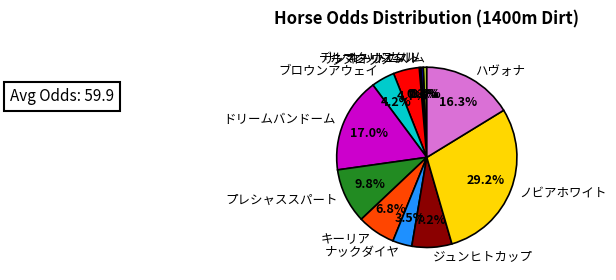

What is the largest slice in the pie chart?

ノビアホワイト